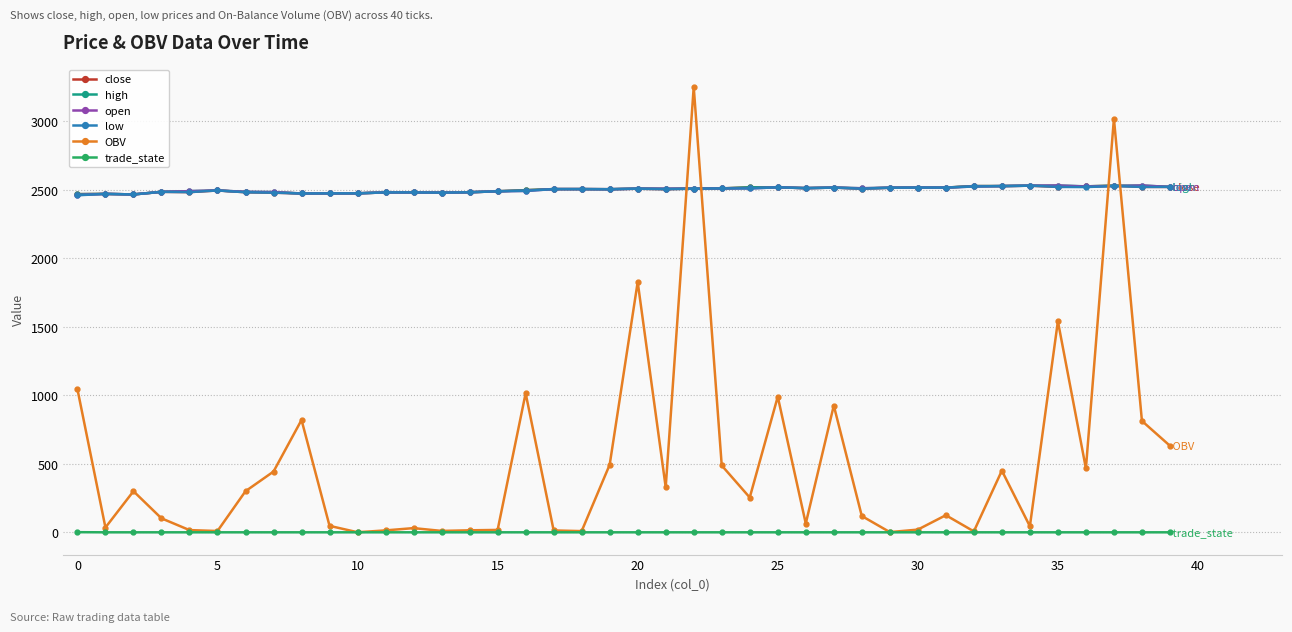

True or false: open has more than 2 interior local peaks.

True